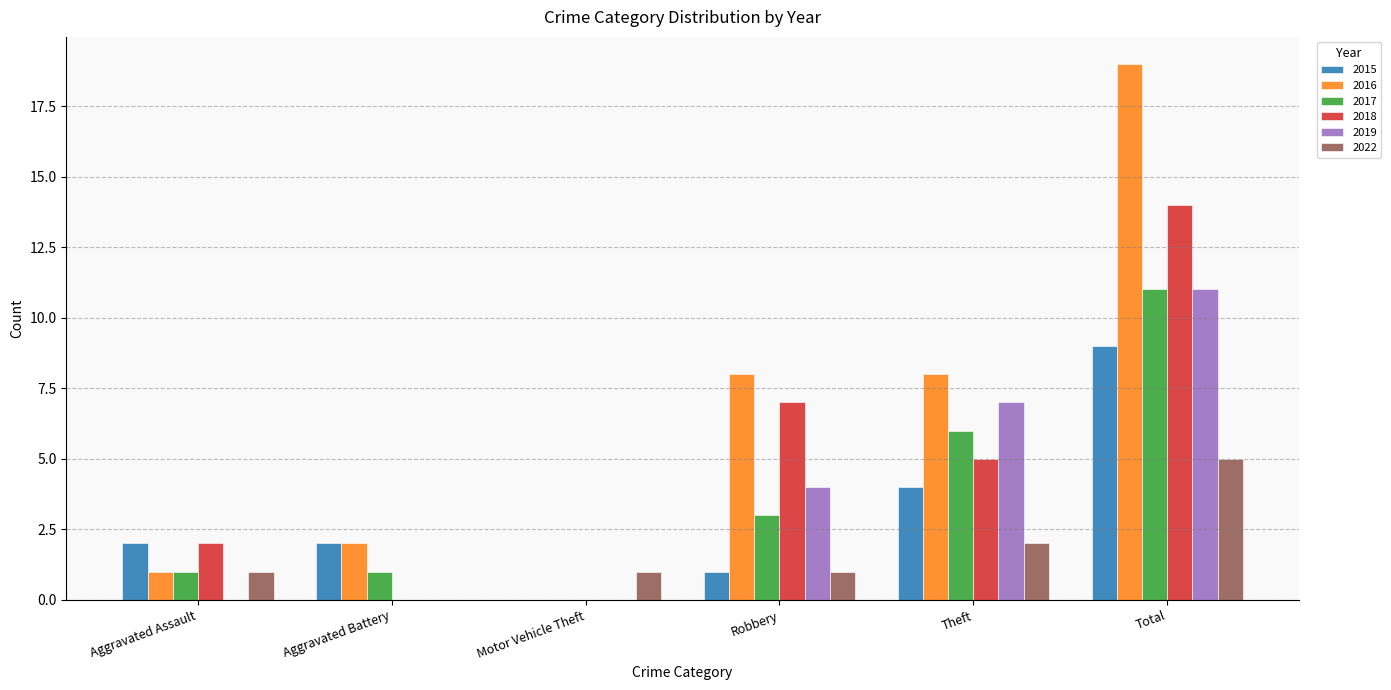

Which category has the highest value in the 2016 series?

Total